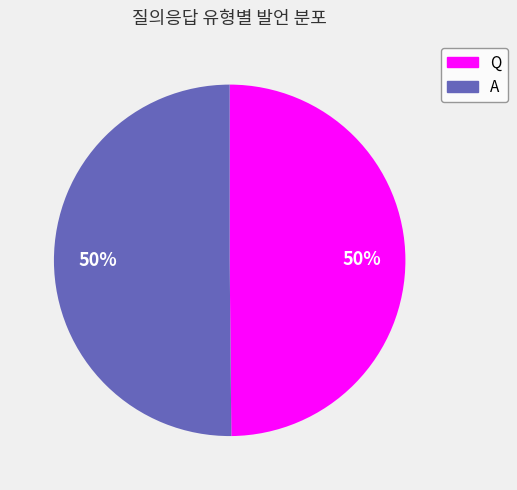

Is it true that A is 39% of the pie?

False